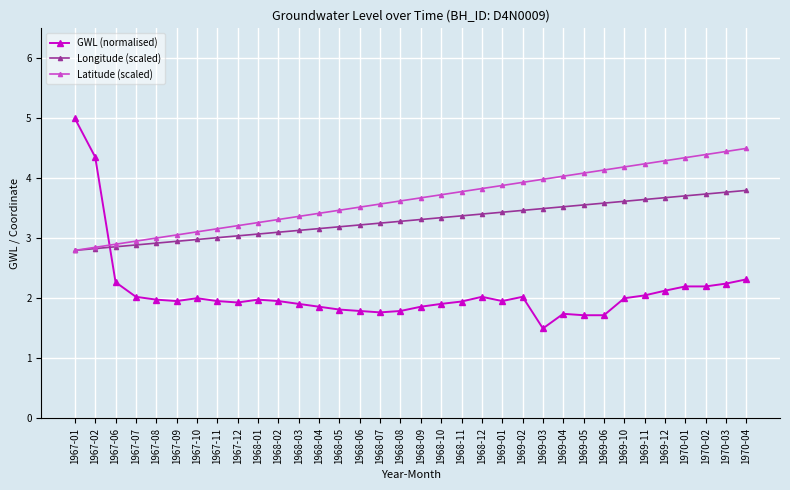

How many lines are shown in the chart?

3